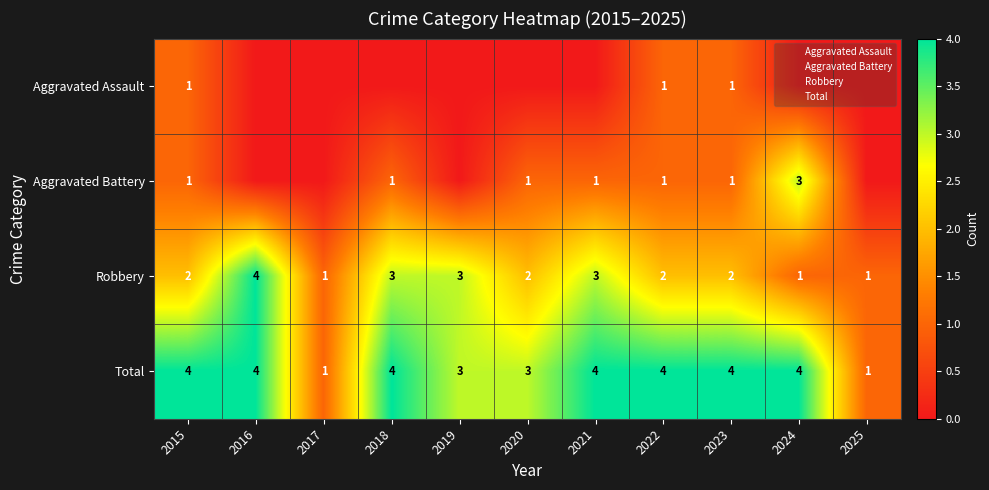

Rank the series by their average value, from highest to lowest.

Total, Robbery, Aggravated Battery, Aggravated Assault